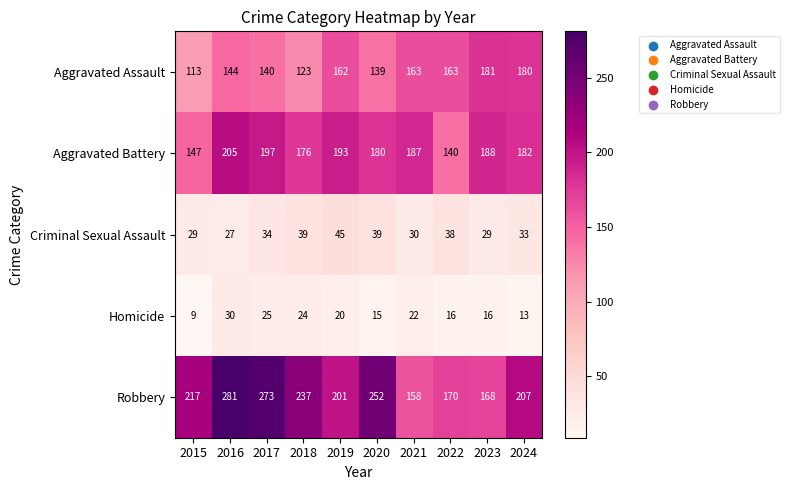

How many distinct data groups are displayed?

5